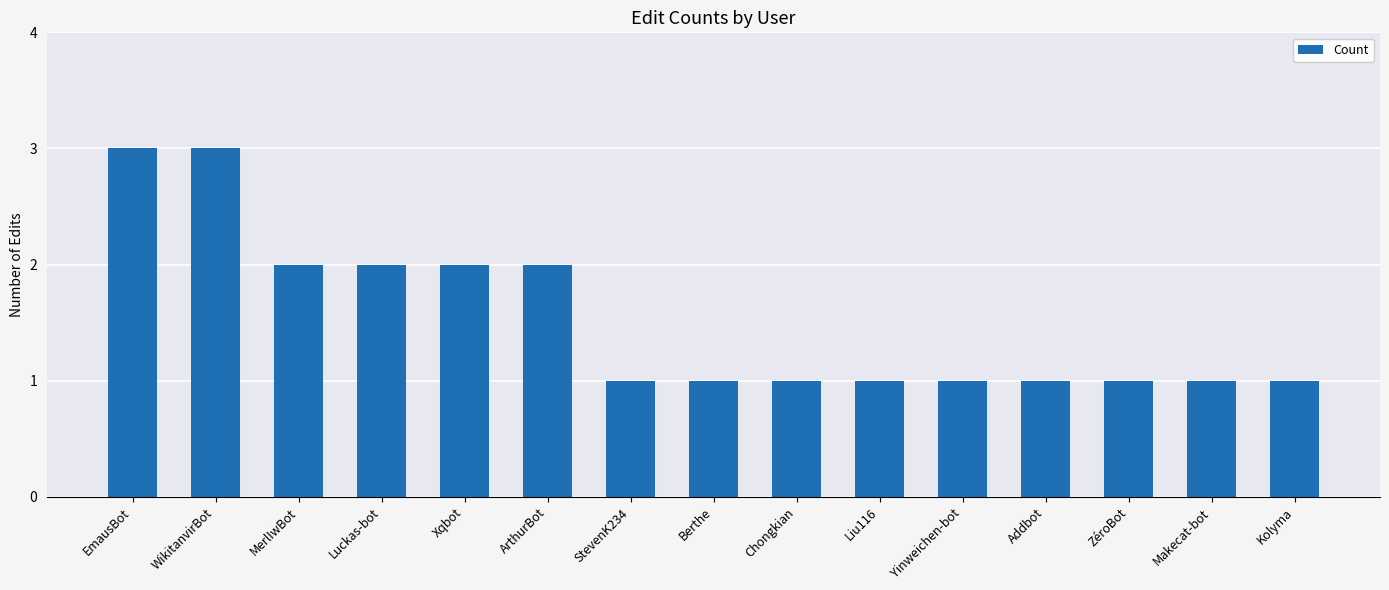

What is the maximum value shown in the chart?

3